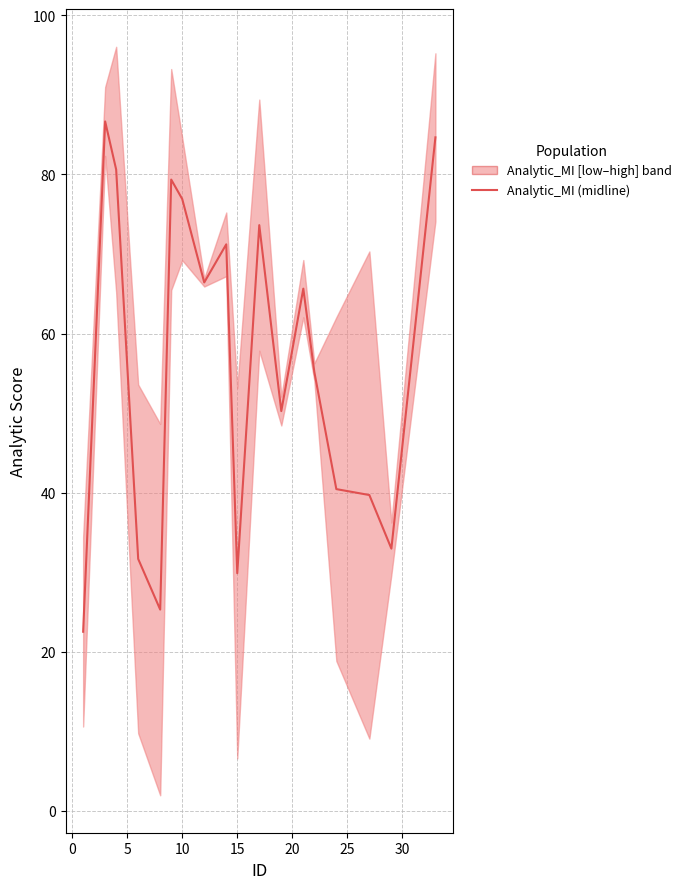

True or false: the data shows 19.7 at 16.

False